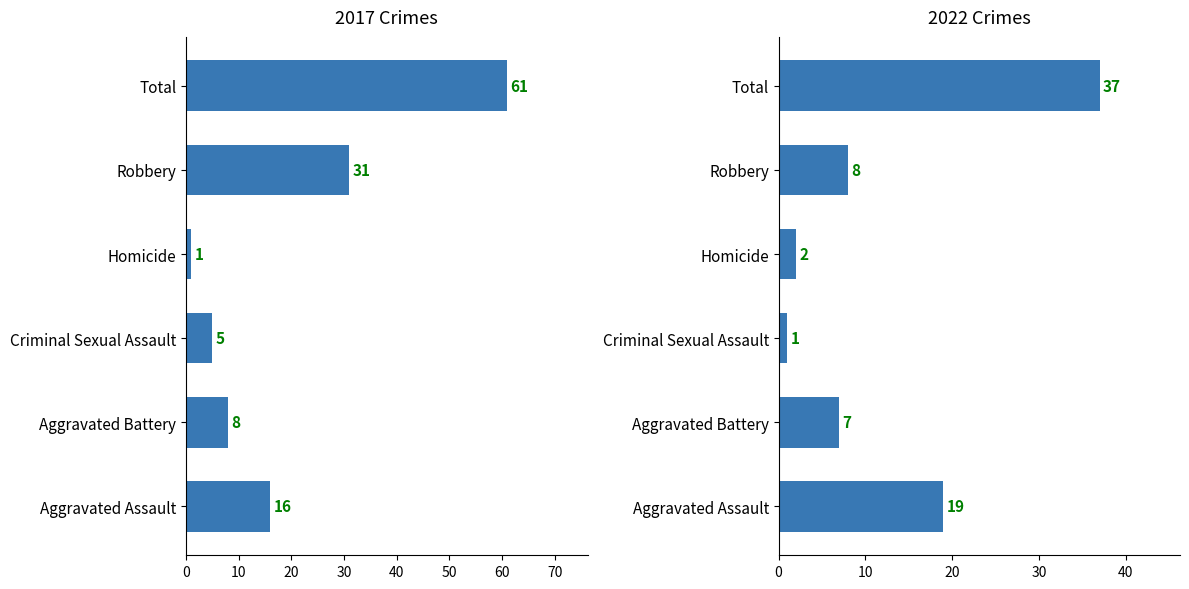

At which label is 2017 closest to 31?

Robbery